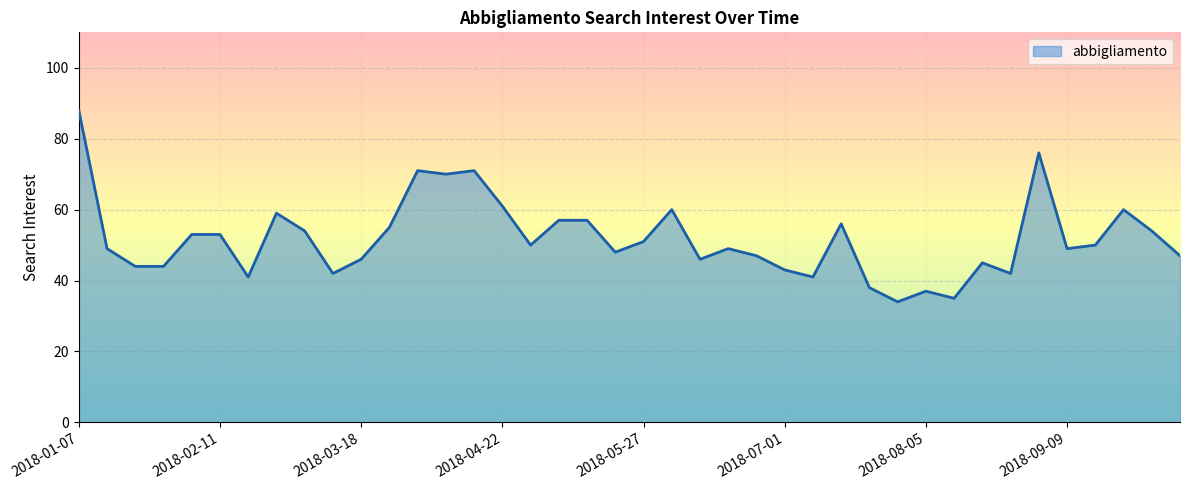

What is the minimum value shown in the chart?

34